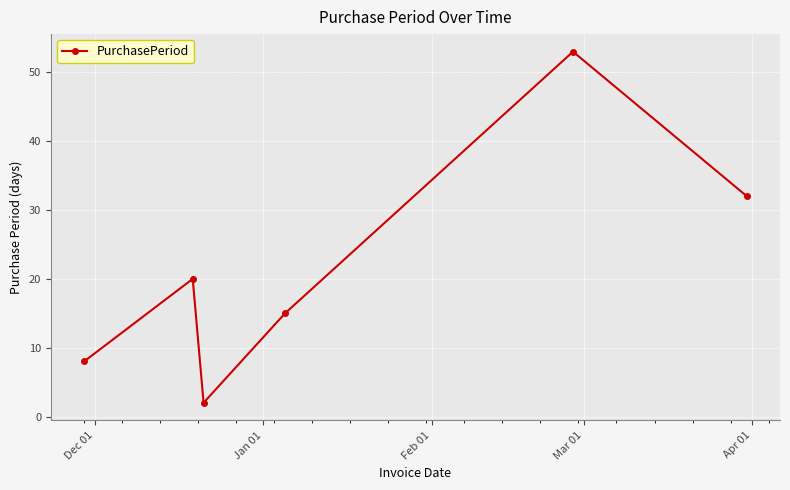

What is the greatest value displayed?

53